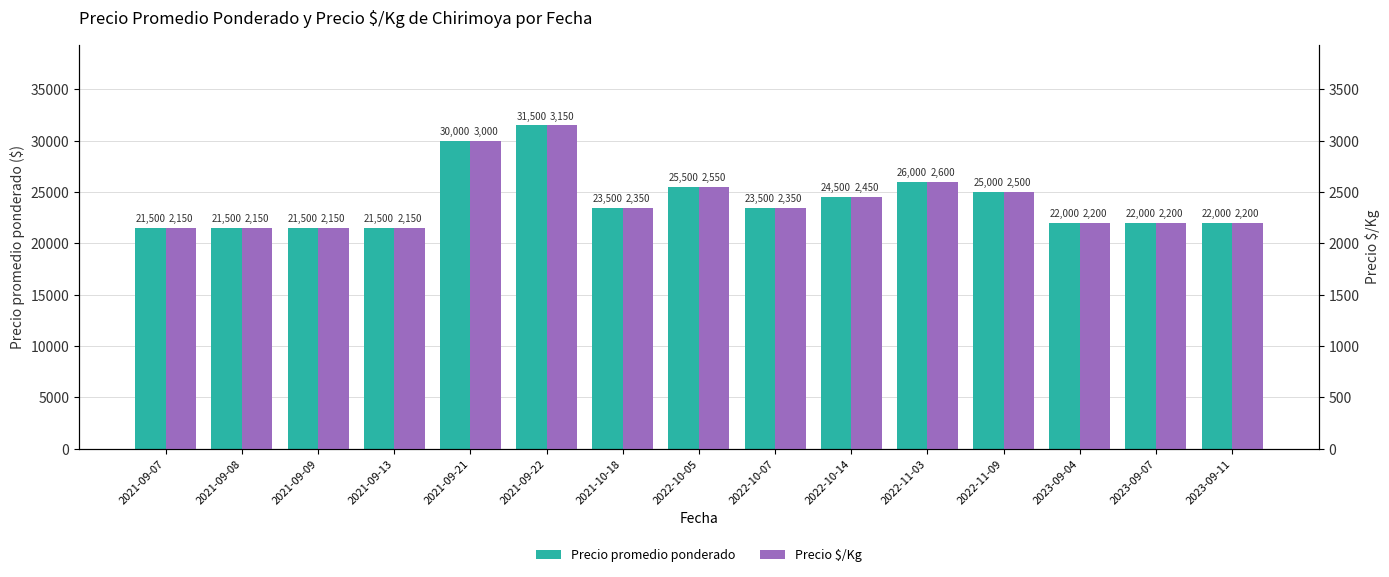

How many values in the Precio $/Kg series exceed 2350?

6